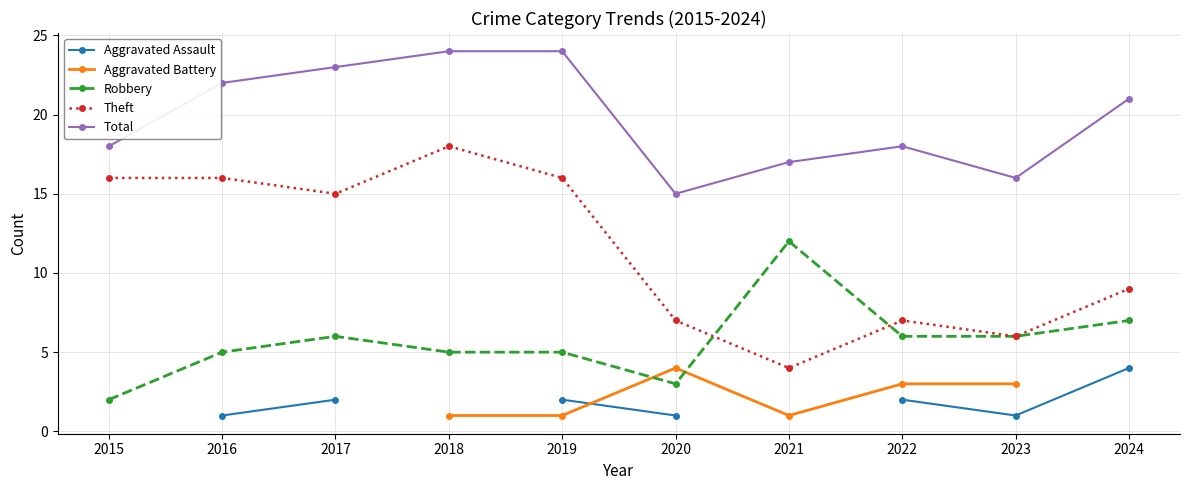

List the series in order of their peak value, lowest first.

Aggravated Assault, Aggravated Battery, Robbery, Theft, Total